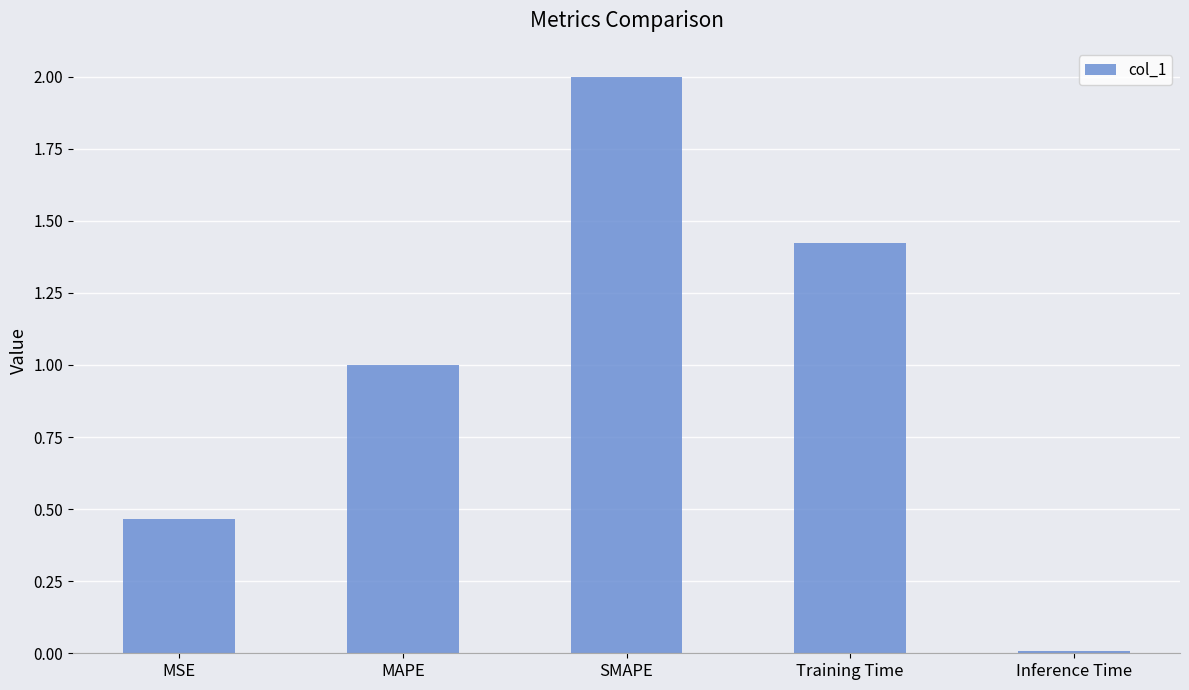

Rank the categories by value from highest to lowest.

SMAPE, Training Time, MAPE, MSE, Inference Time